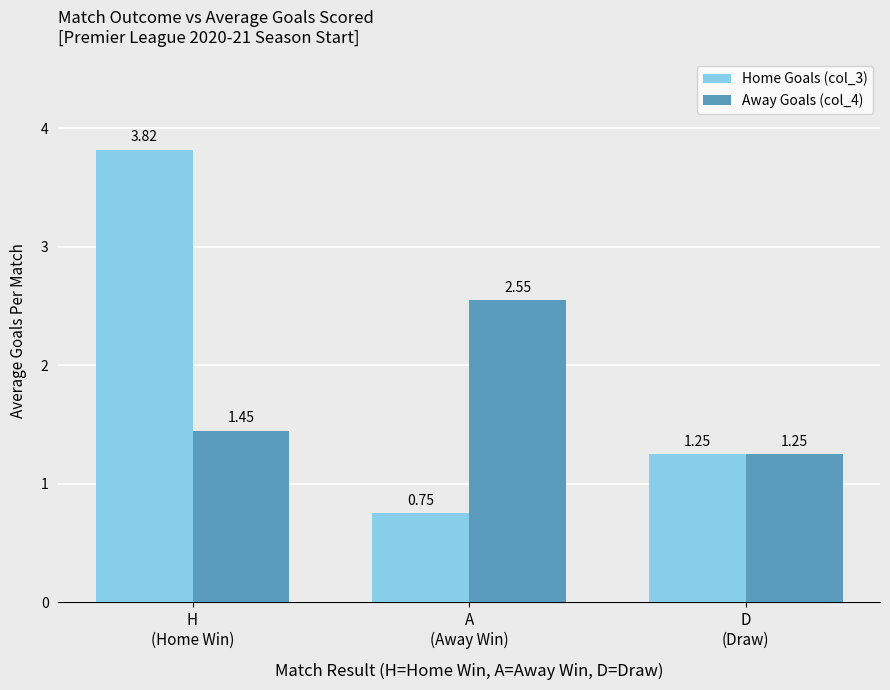

How many data points in Home Goals (col_3) are above 1?

2